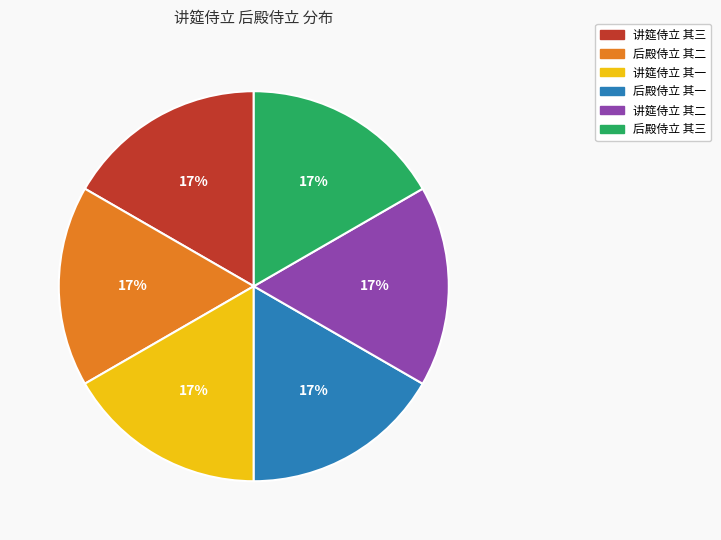

Does any single category account for the majority?

No